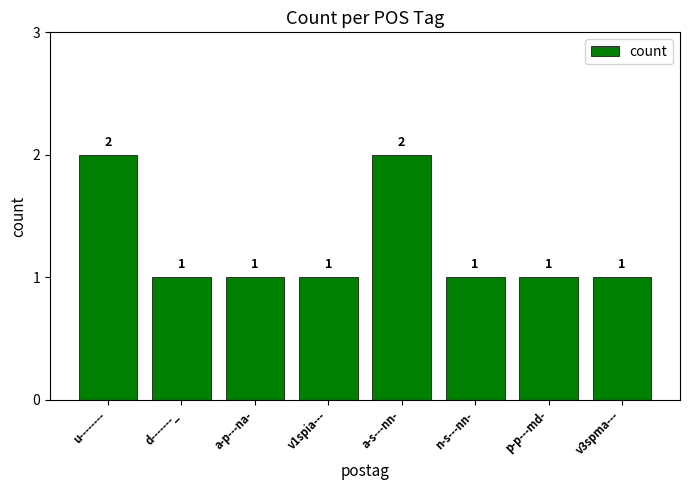

What is the minimum value shown in the chart?

1